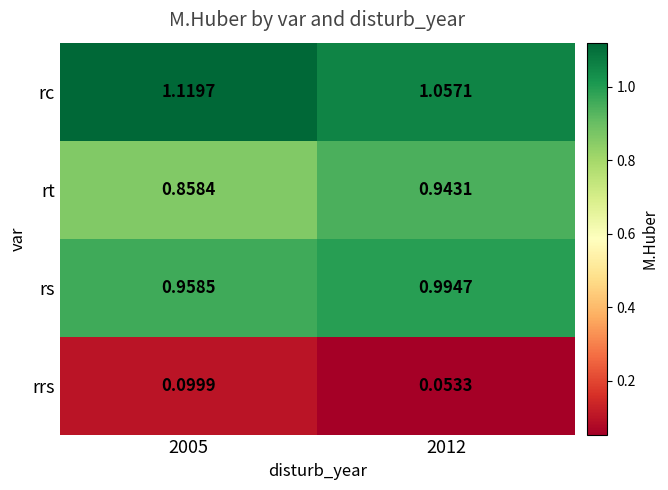

Which series changed the most between 2005 and 2012?

rt